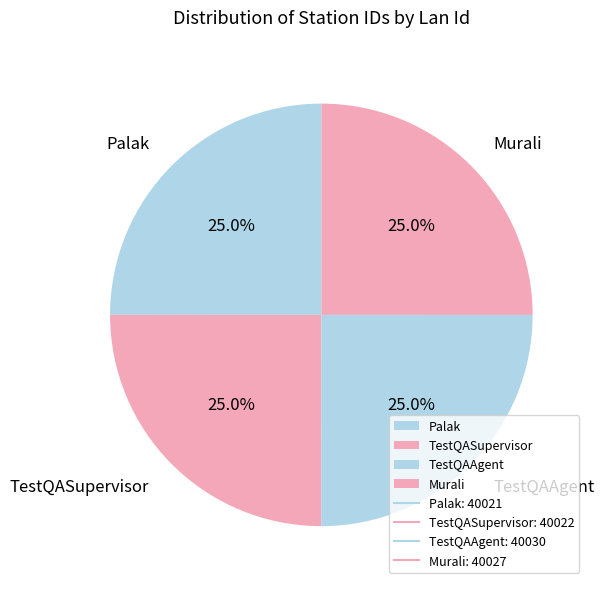

Approximately how many times larger is the value at Palak compared to Murali?

1.0